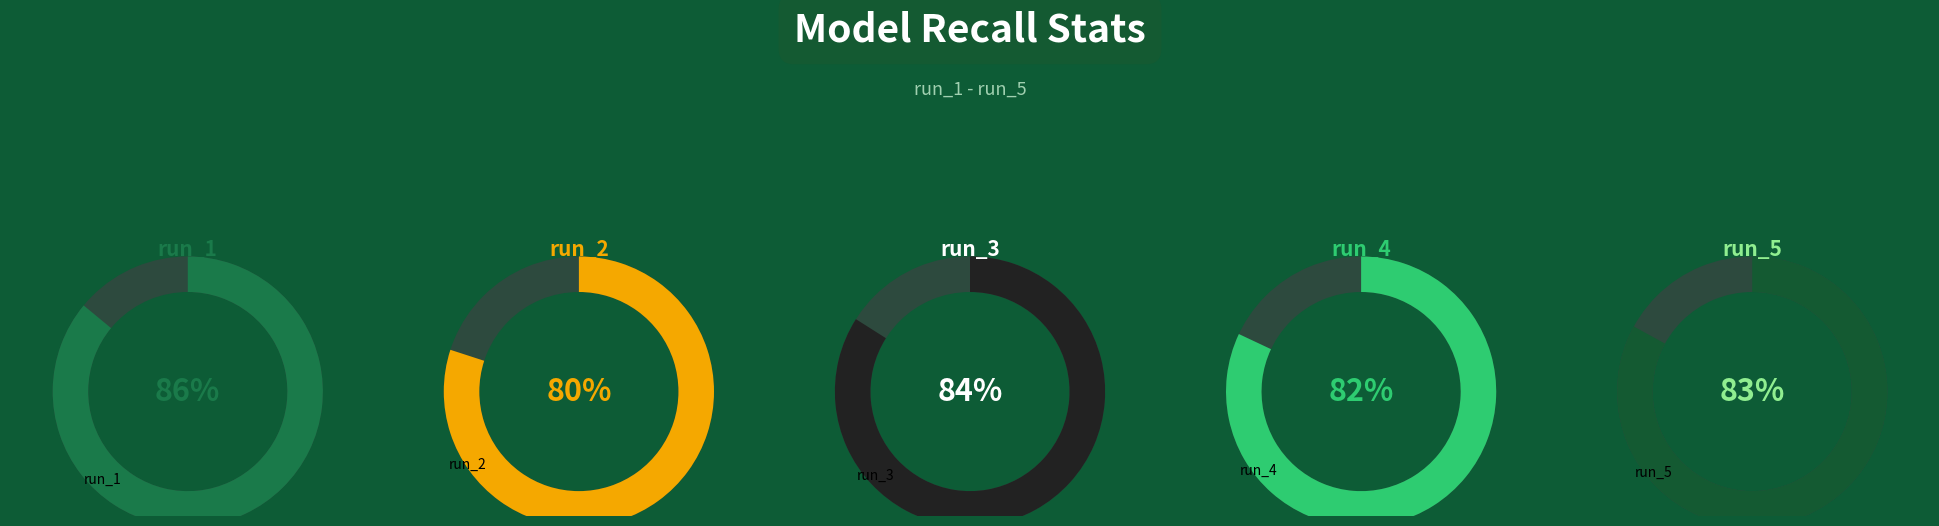

To the nearest percent, what portion does run_4 represent?

20%